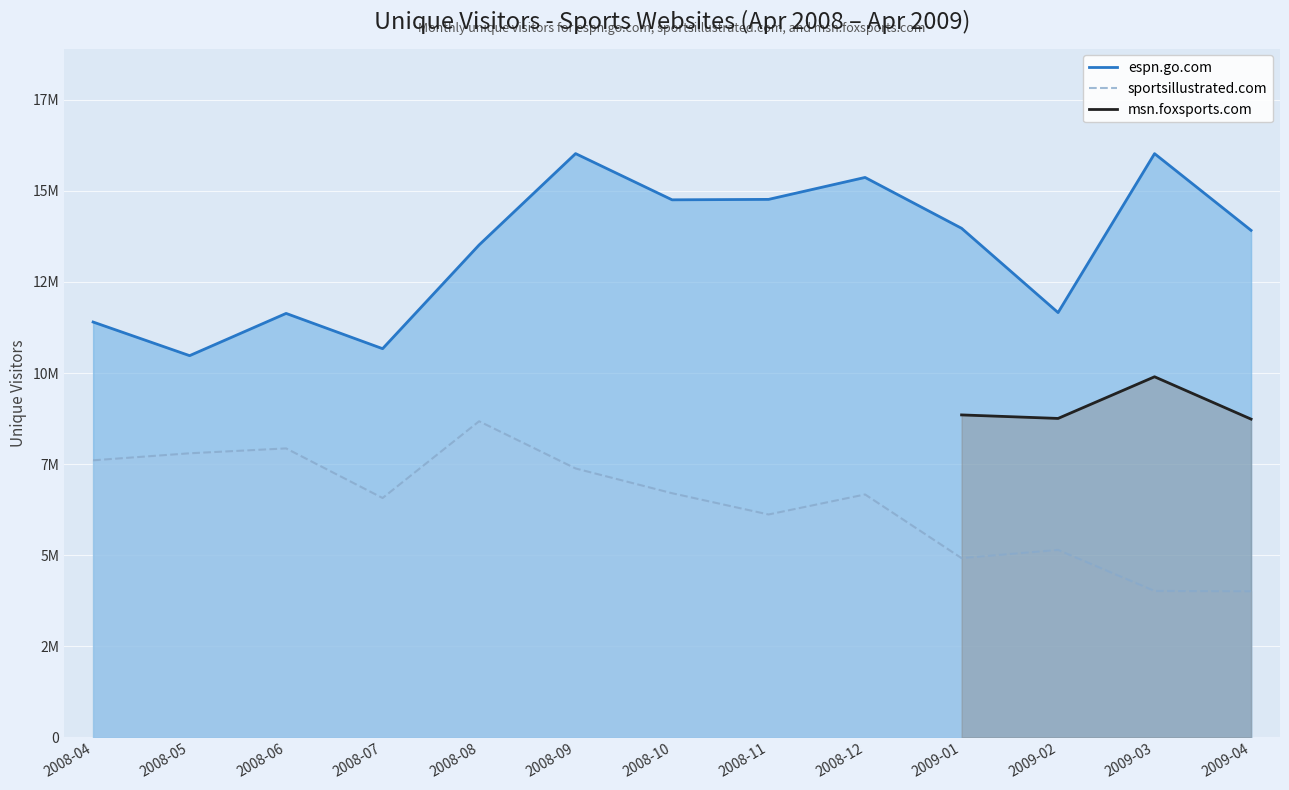

How many distinct data groups are displayed?

3